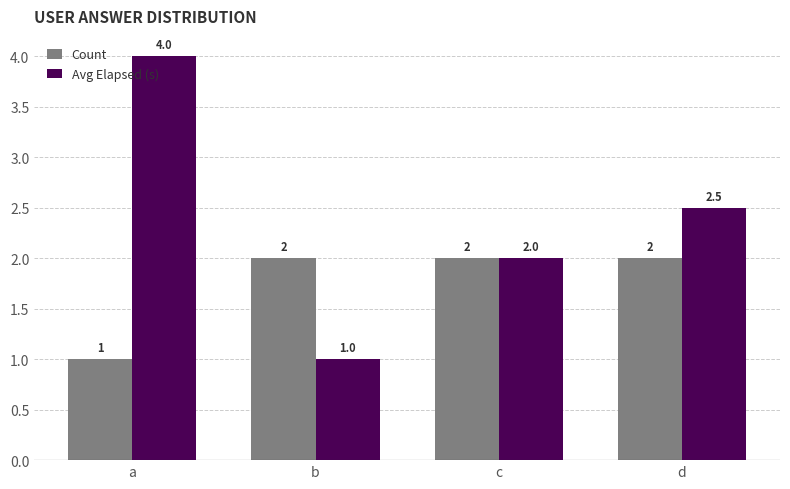

How many series are shown in this chart?

2